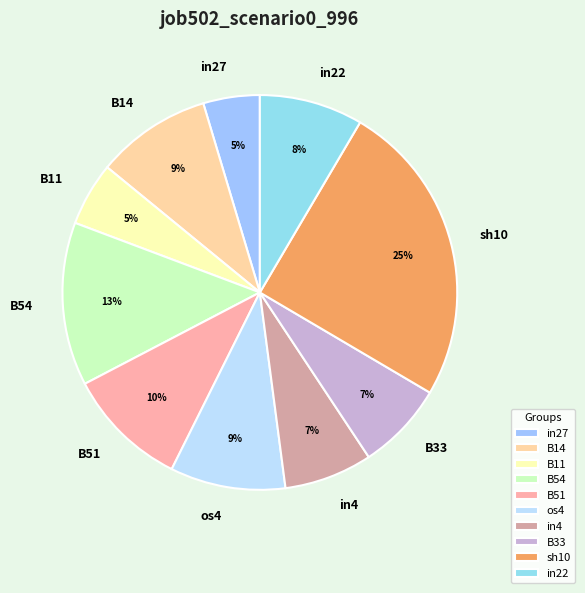

What is the largest slice in the pie chart?

sh10